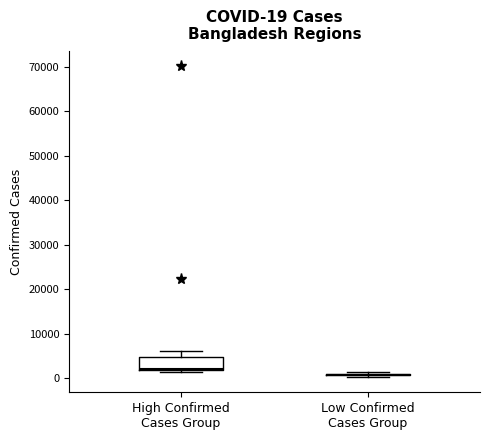

Comparing the boxes themselves (not the whiskers), which one is the tallest?

High Confirmed Cases Group